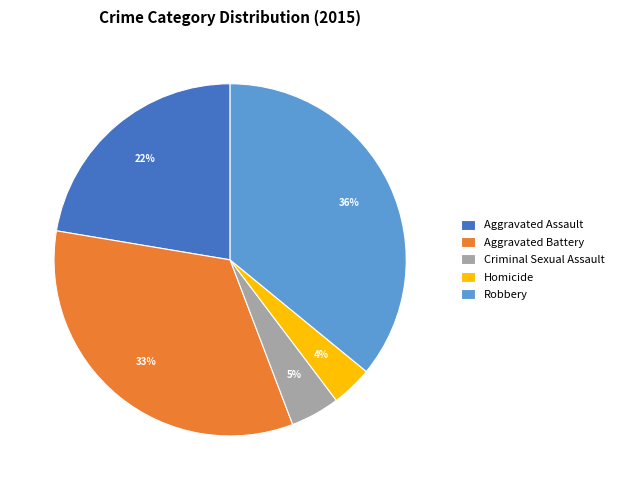

Rank the categories by value from lowest to highest.

Homicide, Criminal Sexual Assault, Aggravated Assault, Aggravated Battery, Robbery